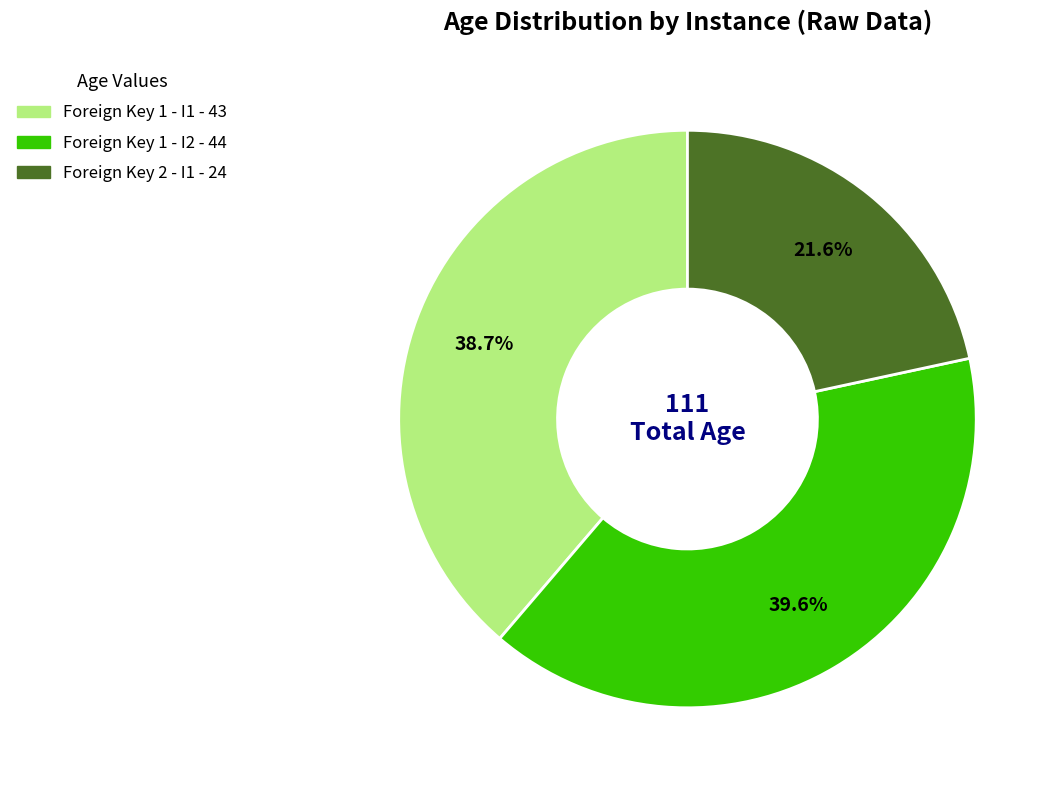

To the nearest percent, what is the difference between the Foreign Key 1 - I1 and Foreign Key 2 - I1 slice percentages?

17%